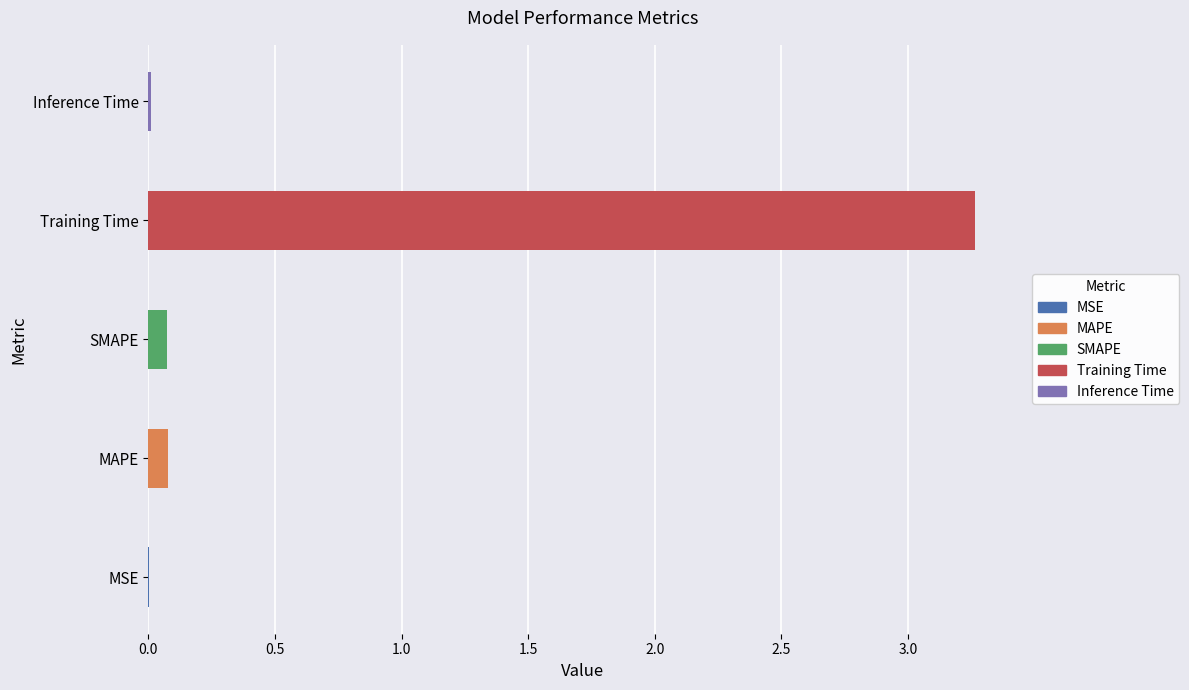

Is it true that the value at Inference Time is 0.0?

True